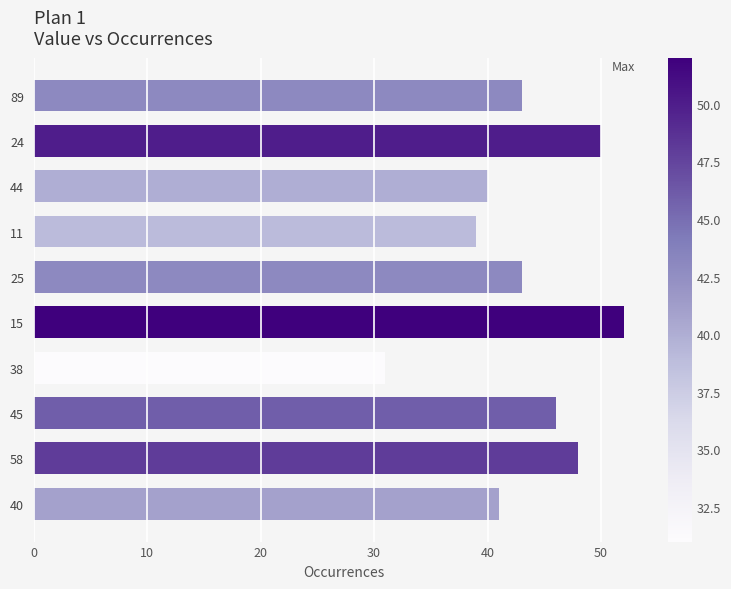

What is the difference between the values at 45 and 11?

7